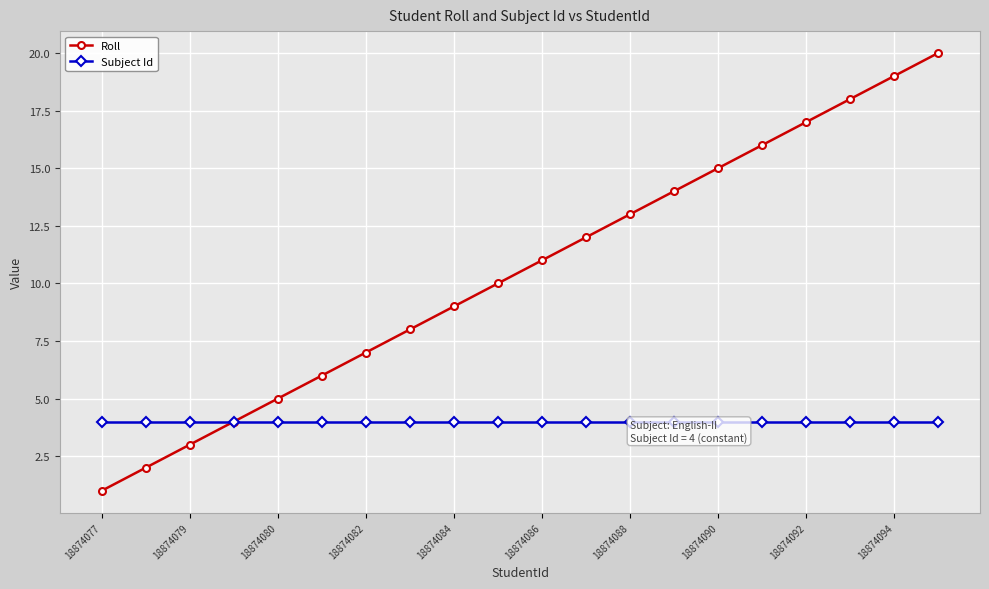

Is it true that Roll equals 15 at 18874090?

True